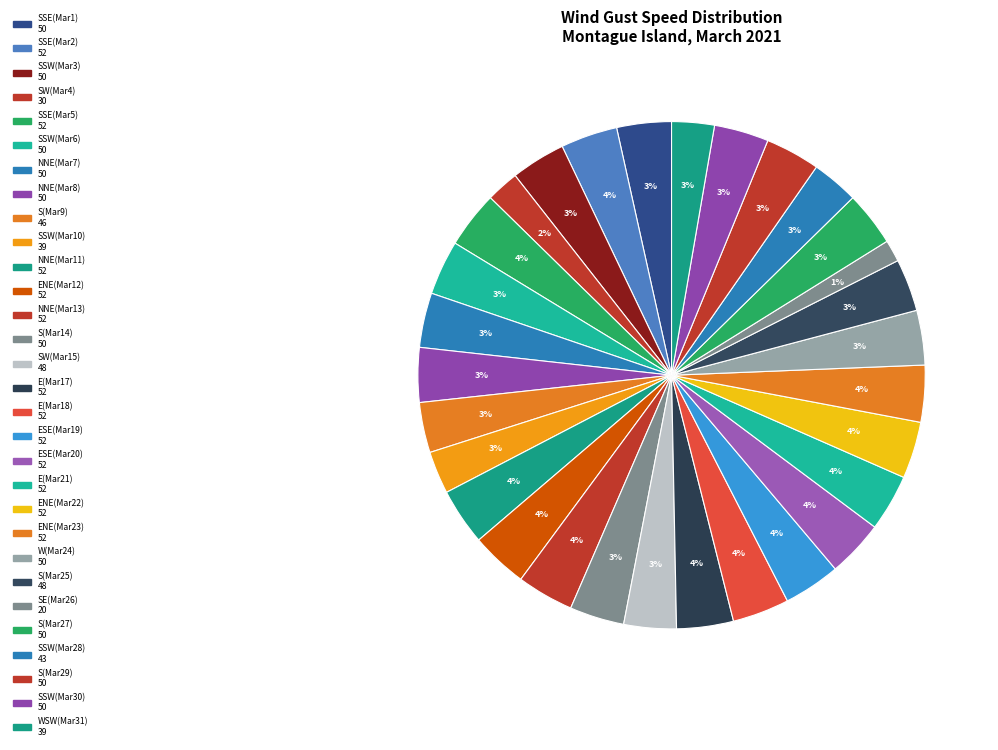

Count the number of slices in the pie.

30